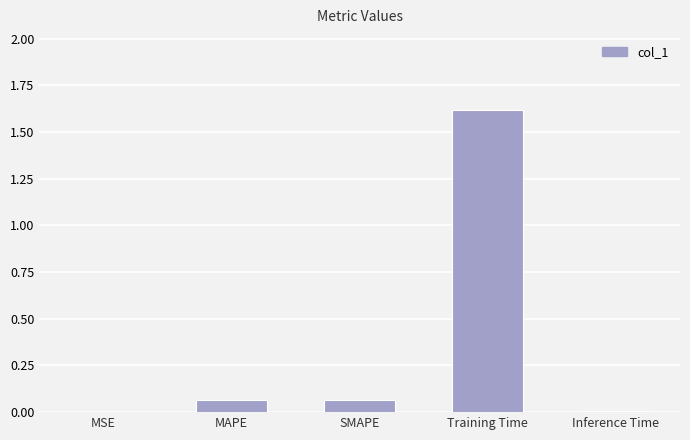

Does the chart contain stacked bars?

No